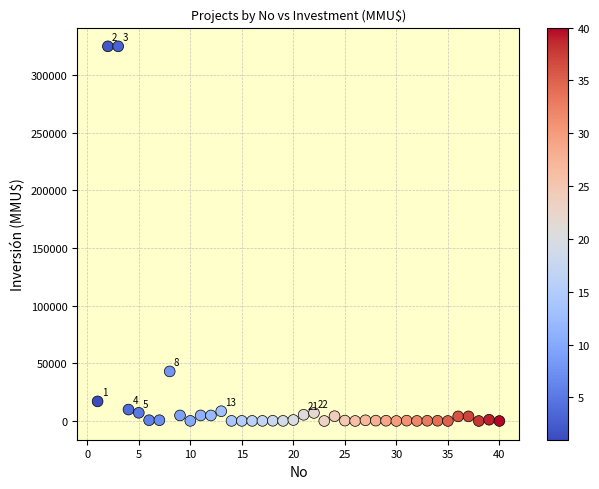

What is the range of Y values (max minus min)?

325000